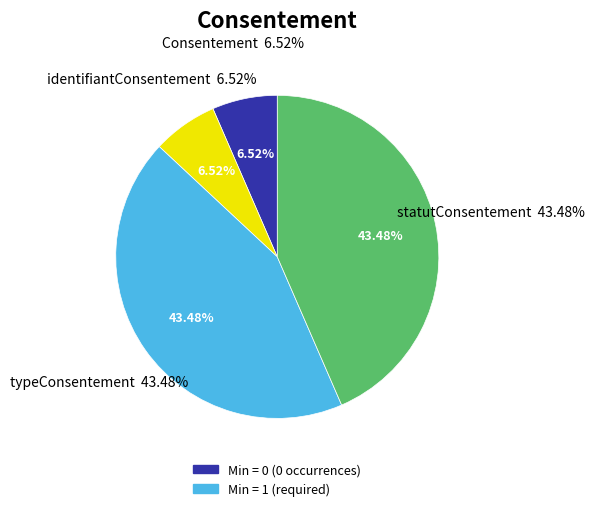

How many segments does this pie chart have?

4